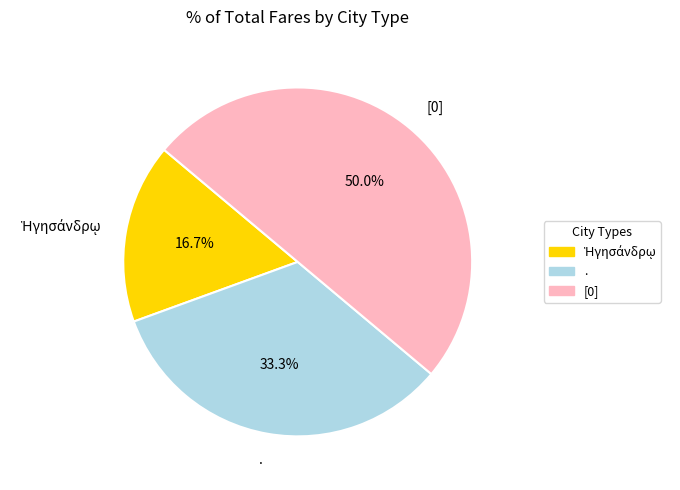

True or false: [0] accounts for 50% of the total.

True